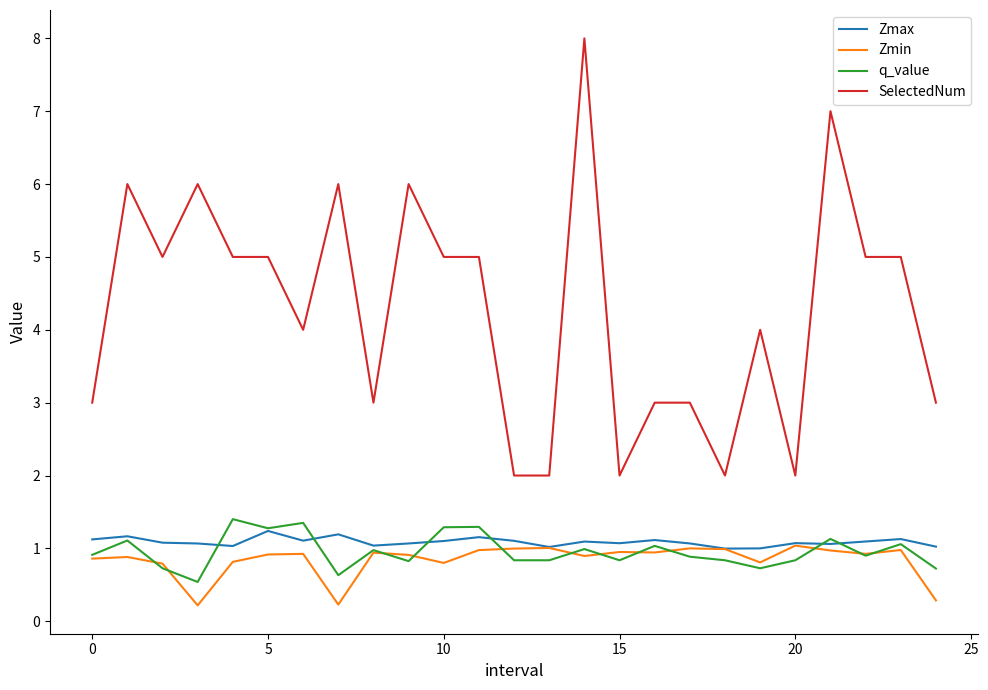

Which series has the largest range (max minus min)?

SelectedNum